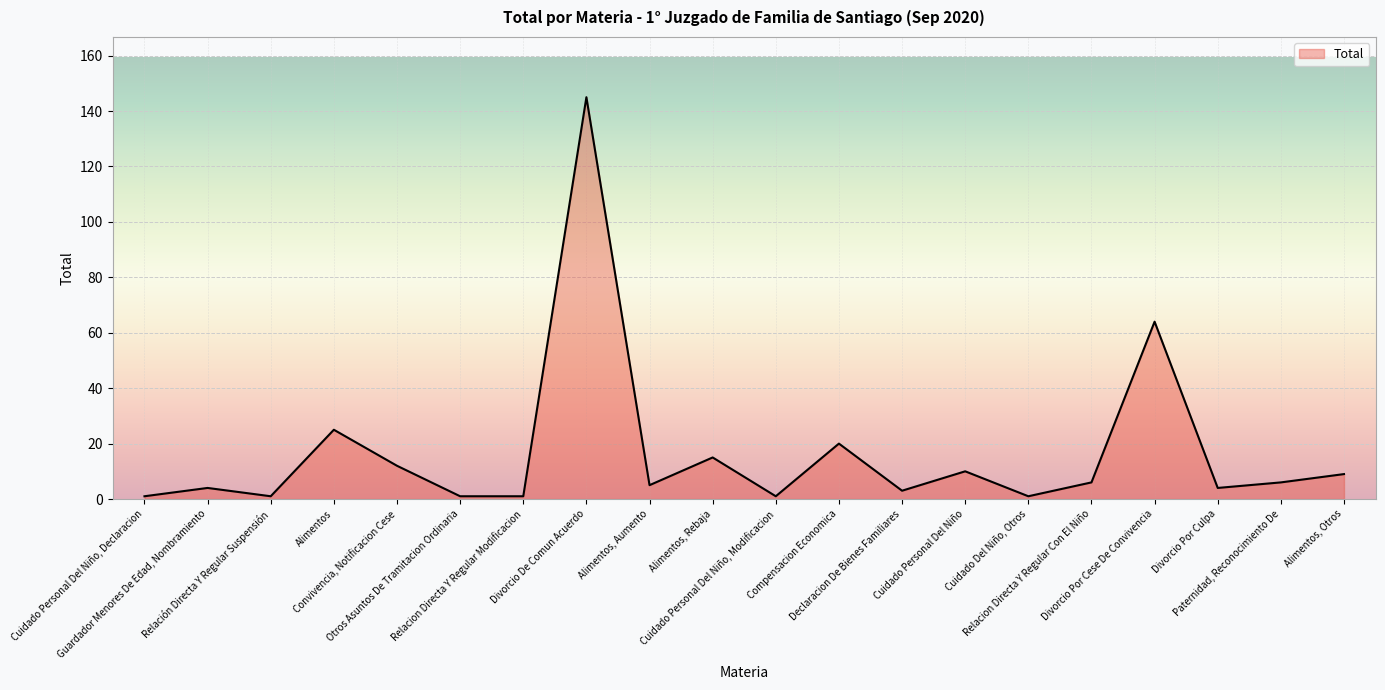

What is the sum of all values?

334